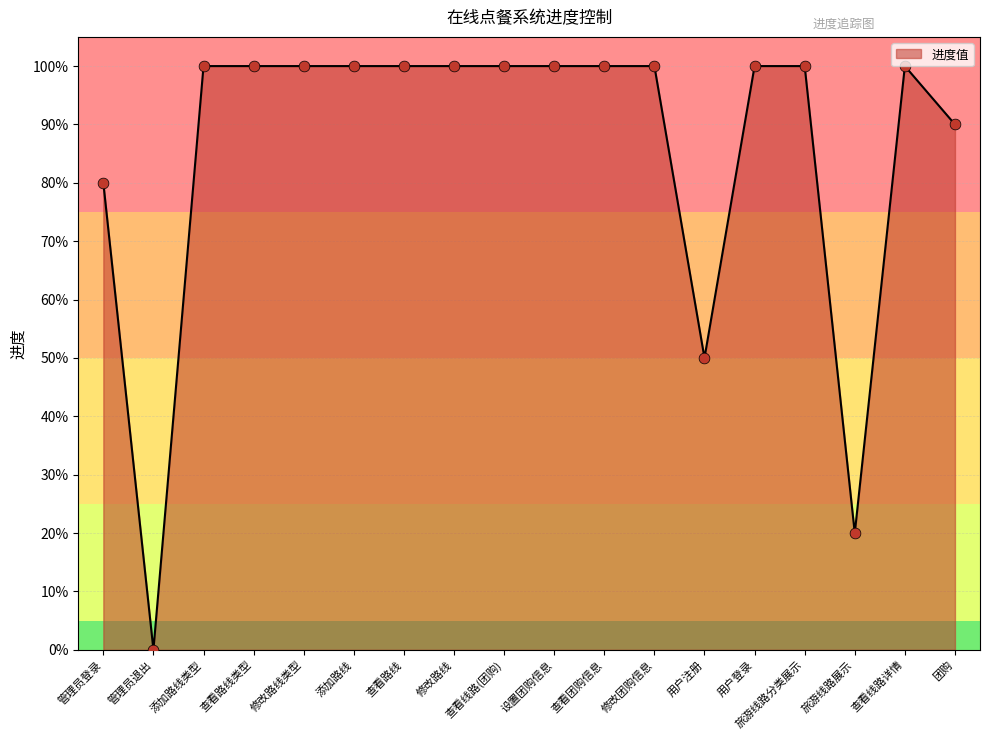

What is the ratio of the value at 用户登录 to the value at 查看线路(团购)?

1.0